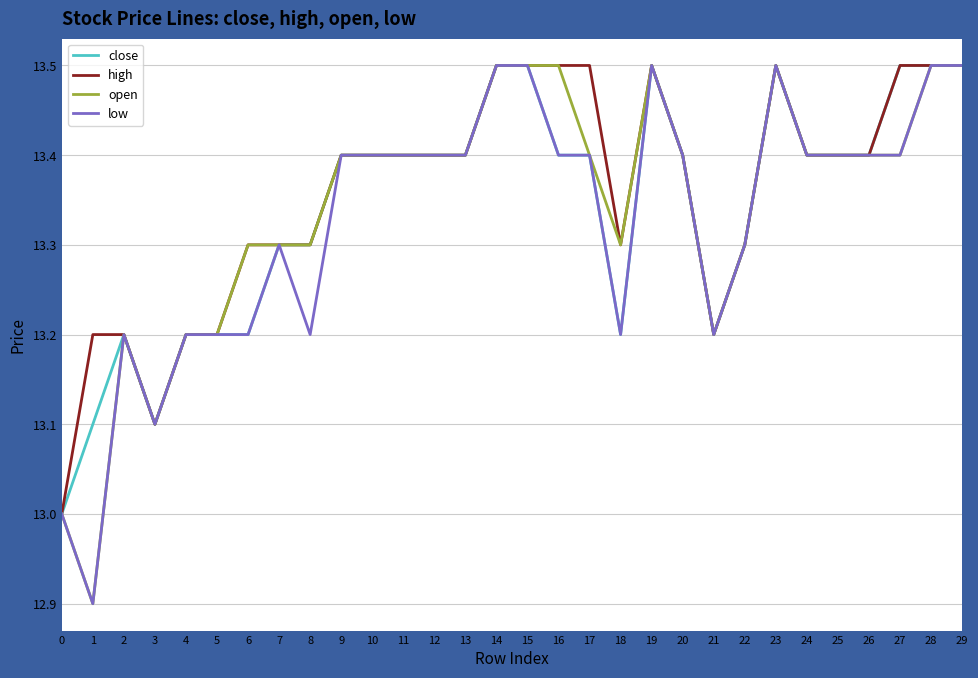

Which series has the largest total across all categories?

high